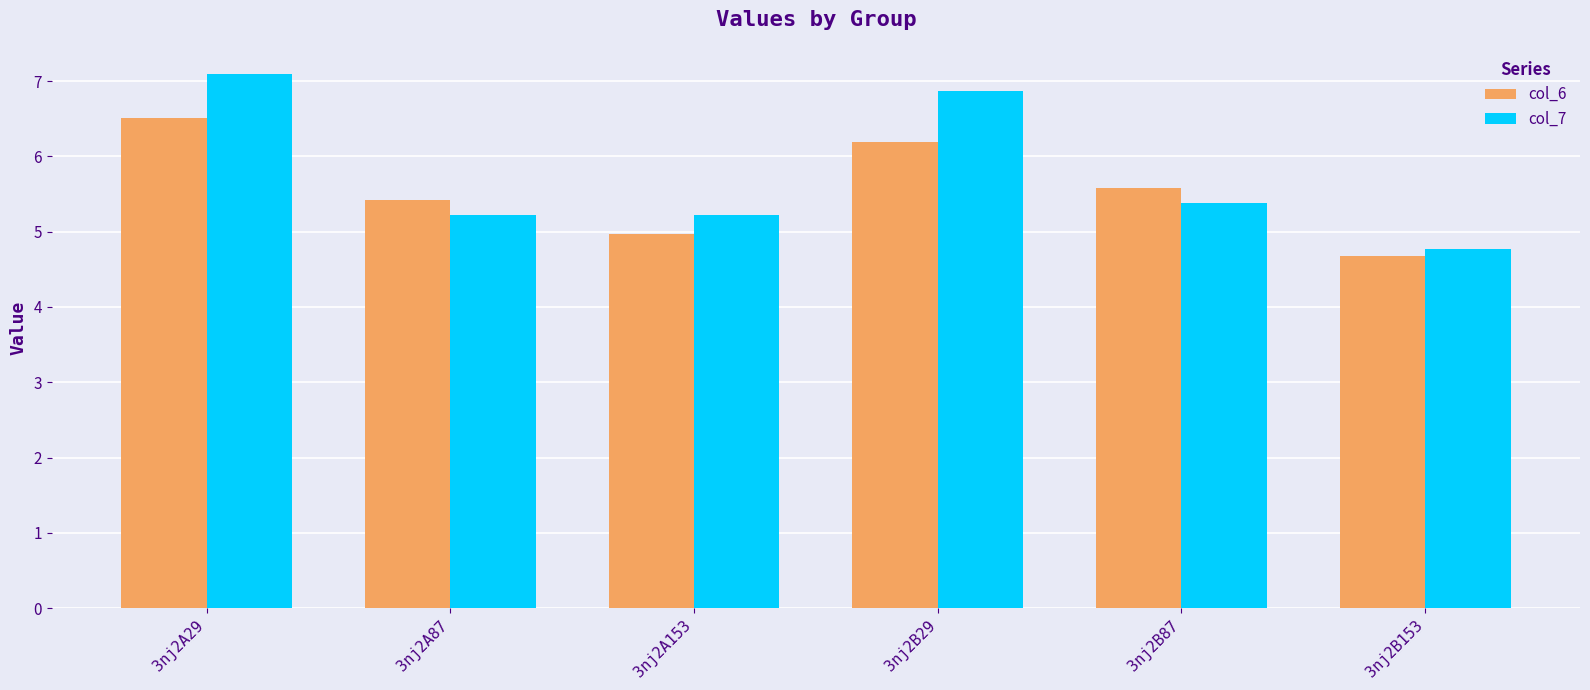

What is the highest value of the col_6 series?

6.5